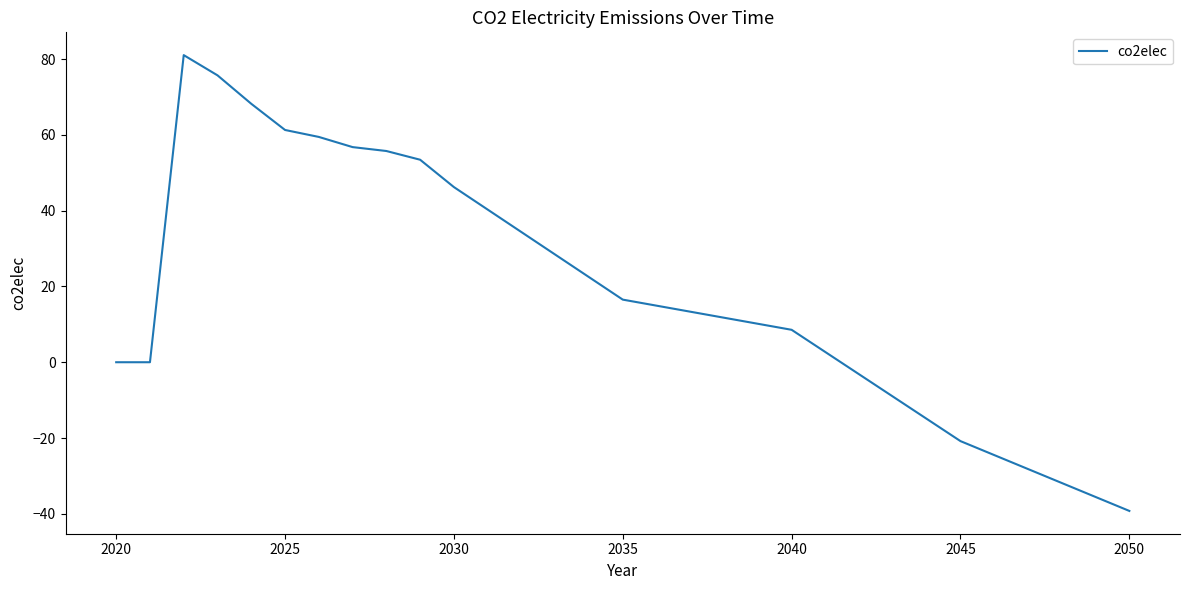

What is the difference between the maximum and minimum values?

120.3